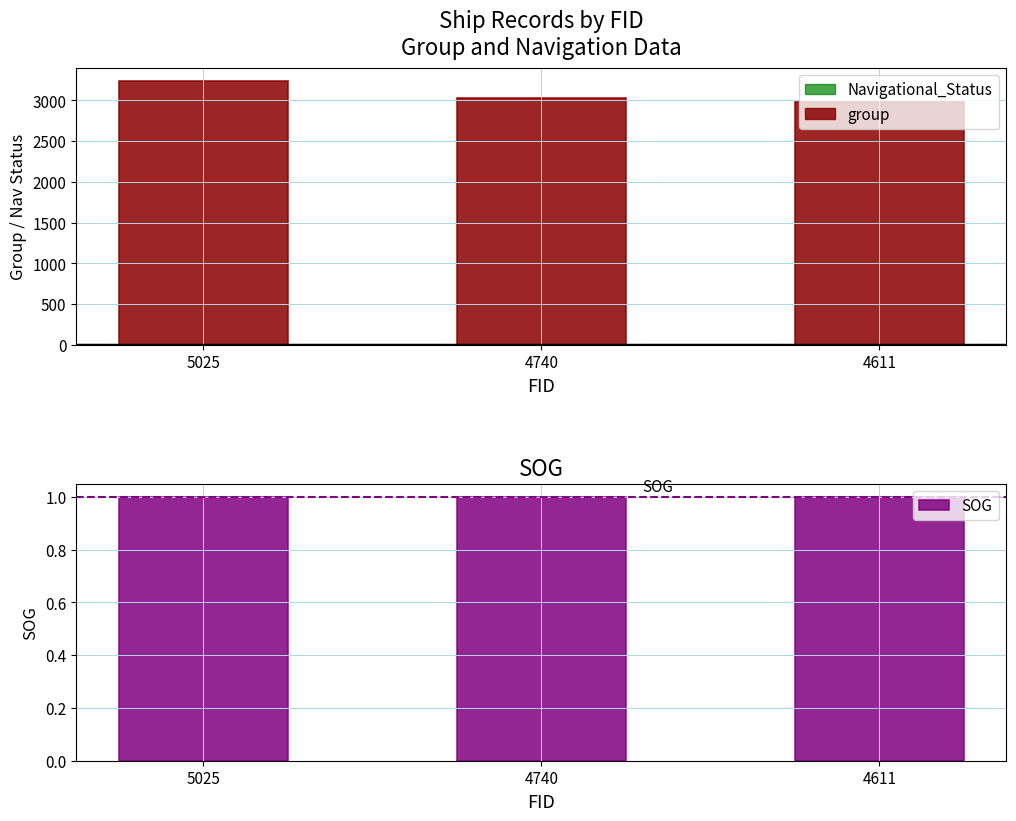

How many distinct data groups are displayed?

2